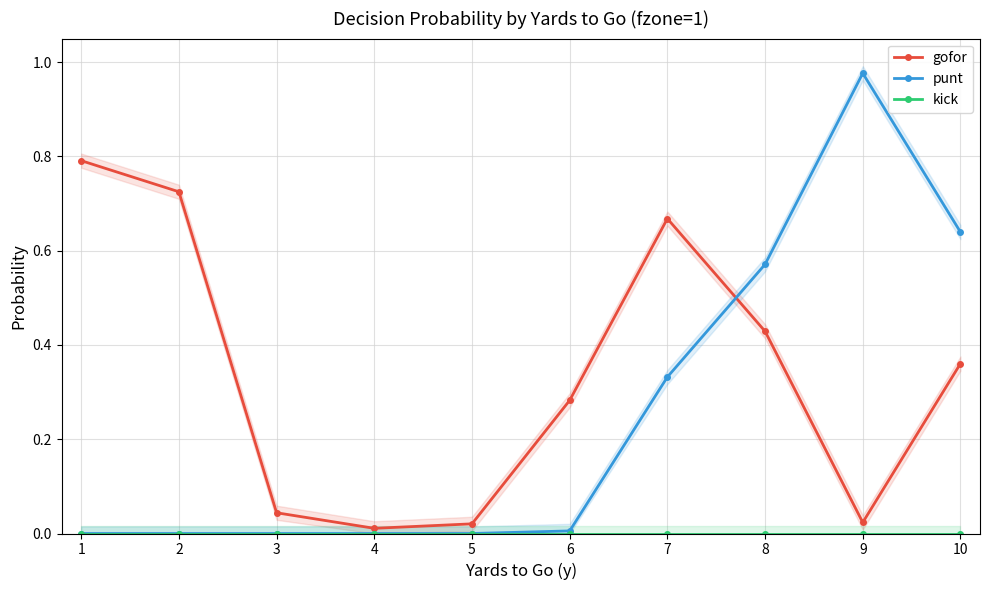

Which series has the widest spread of values?

punt